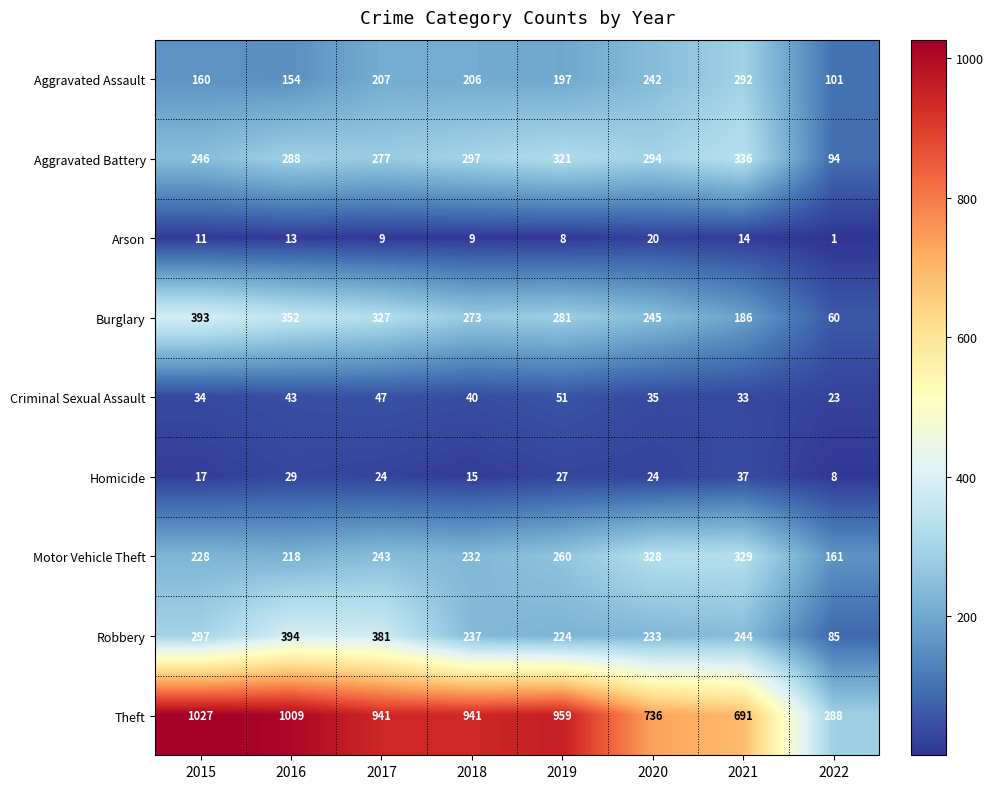

What is the sum of all Robbery values?

2095